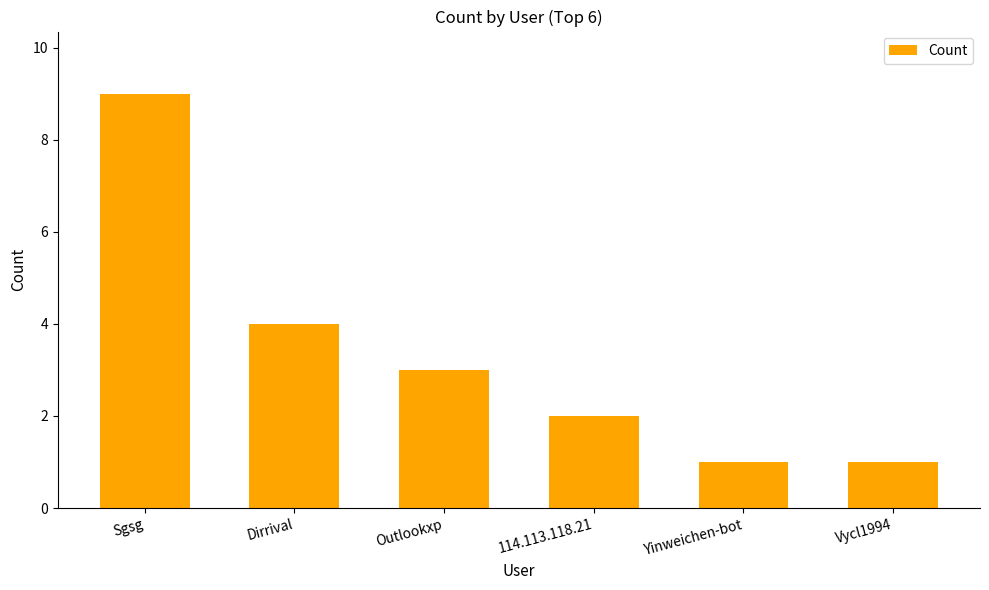

True or false: the data shows 4 at Outlookxp.

False